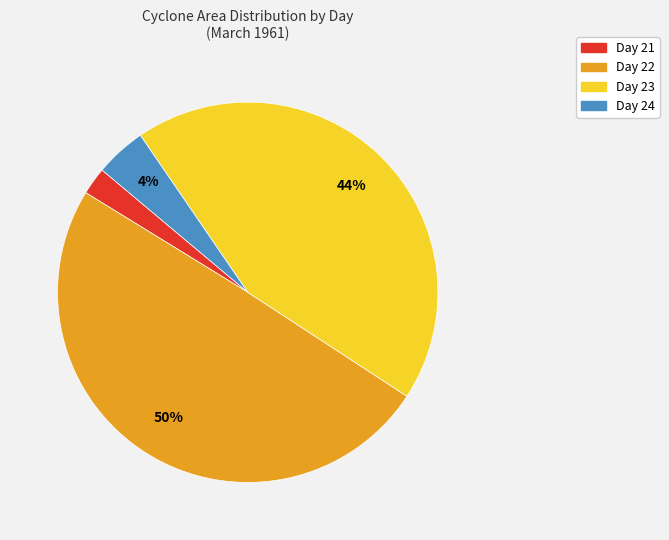

Does any single category account for the majority?

No